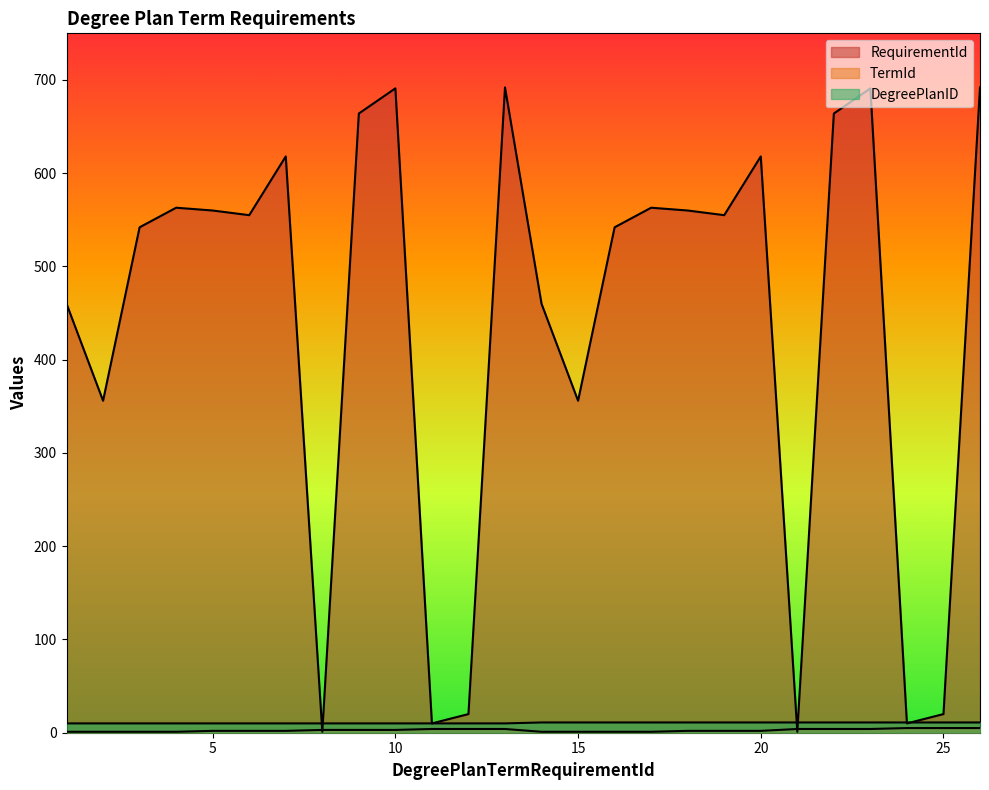

What is the difference between the maximum and minimum values in the DegreePlanID series?

1